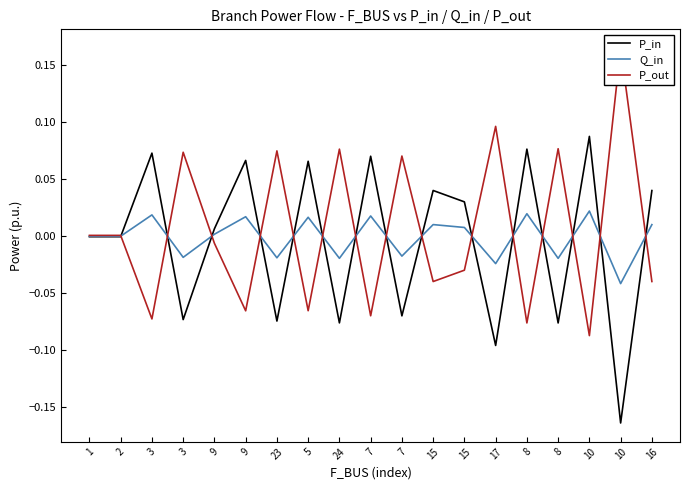

True or false: Q_in and P_out intersect in this chart.

True